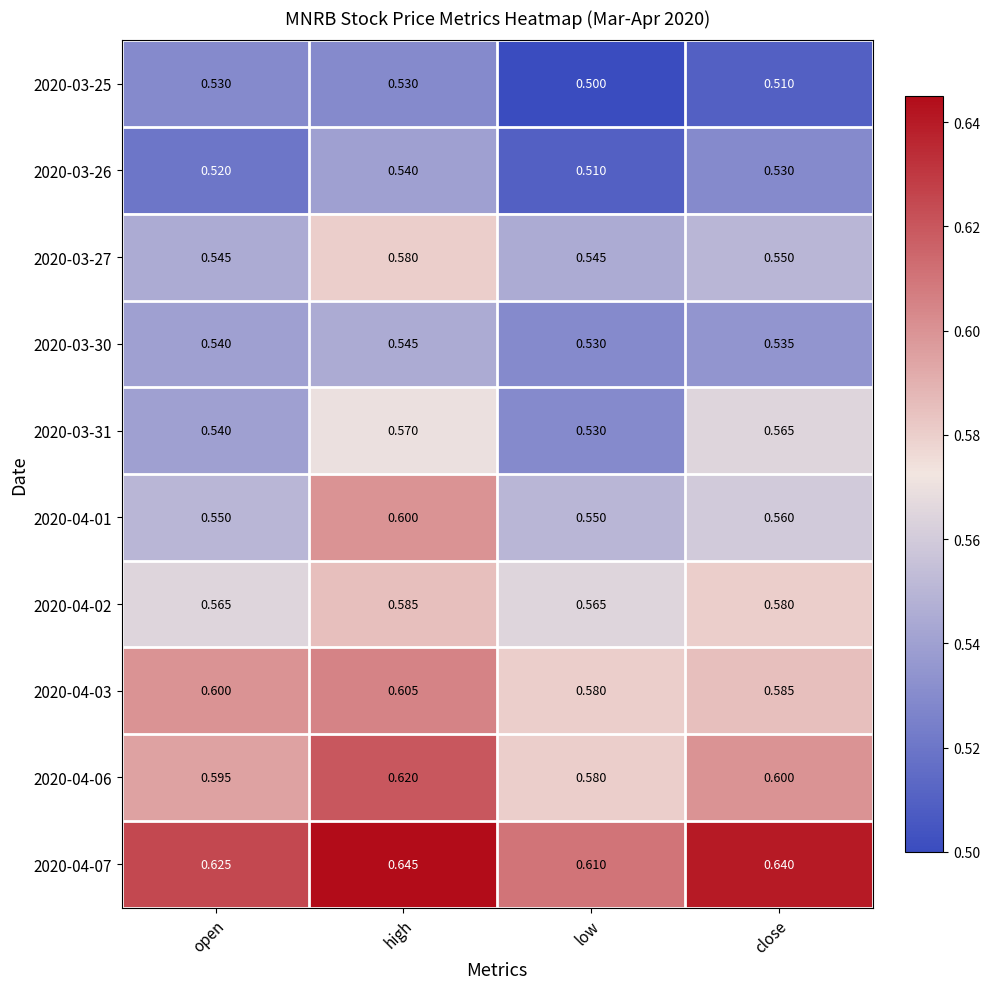

Which category has the lowest value across all series?

low